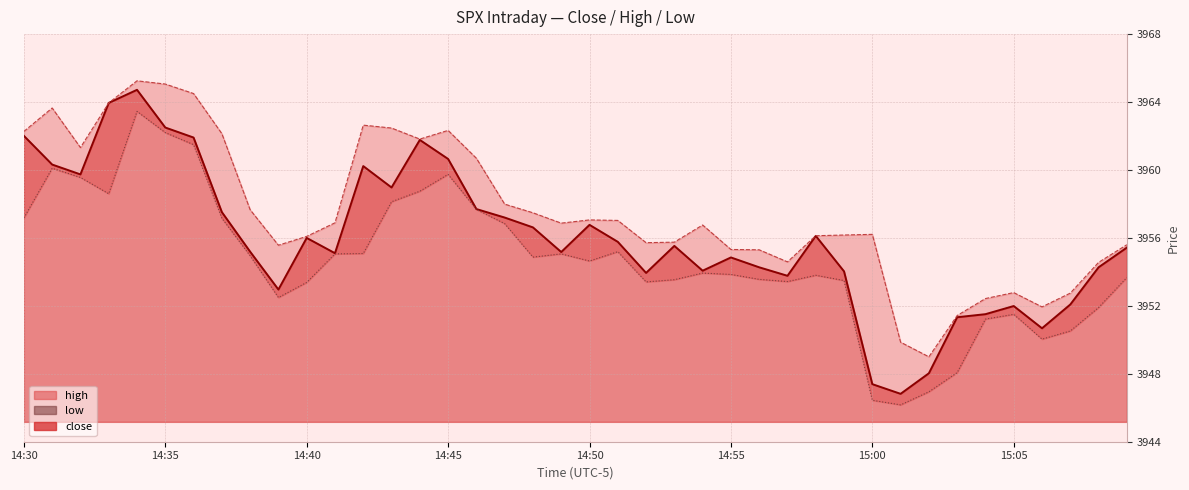

What is the spread (max minus min) of values at 15:01?

3.7